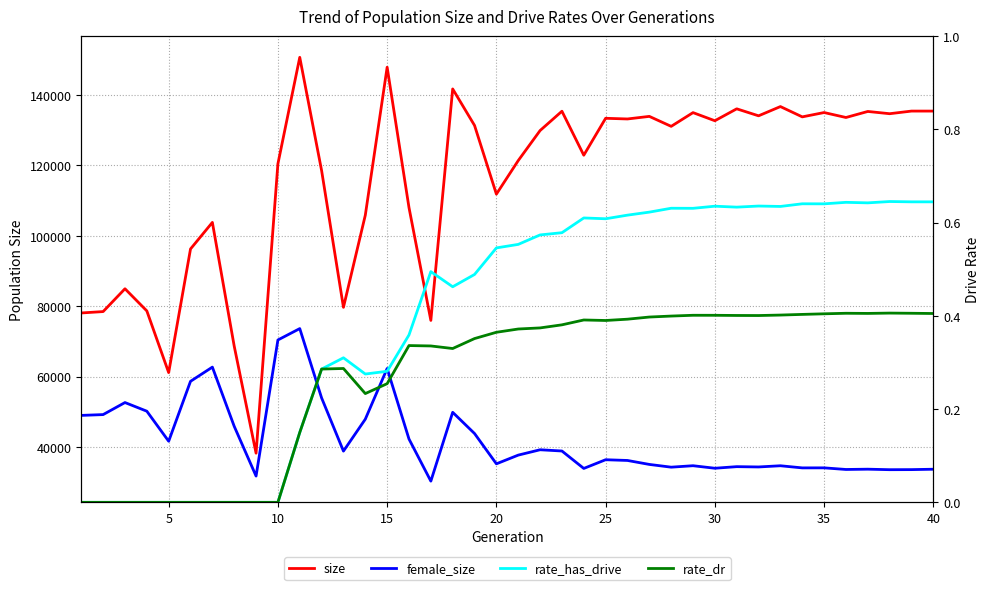

What is the spread (max minus min) of values at 40?

135427.6